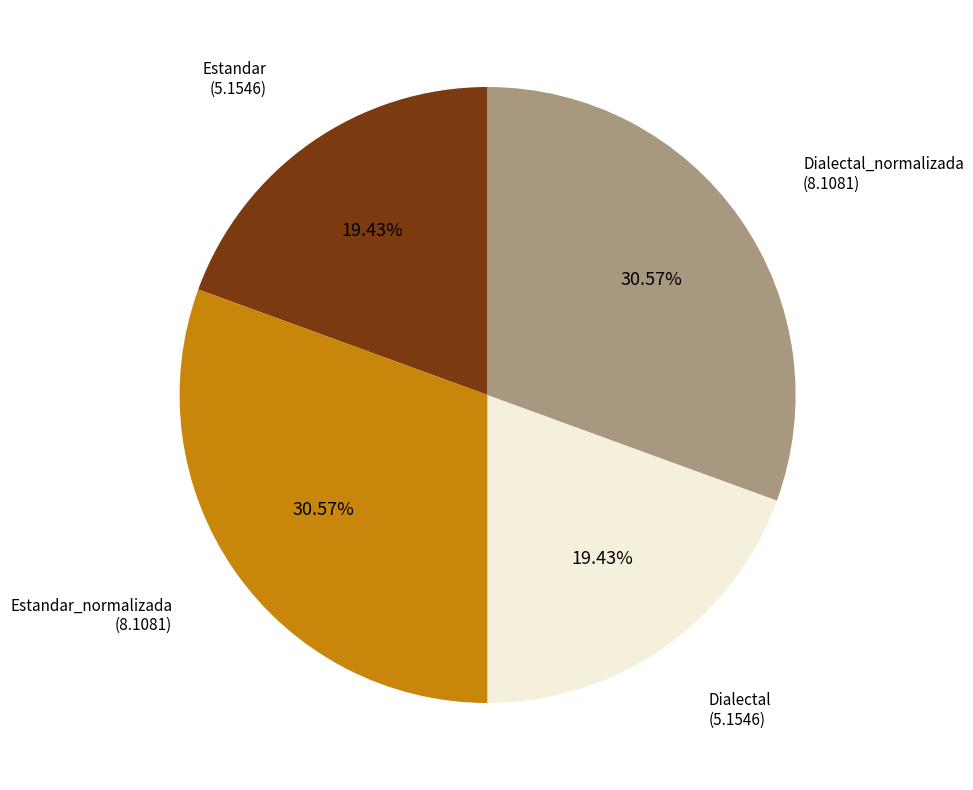

Is there a majority slice in this chart?

No